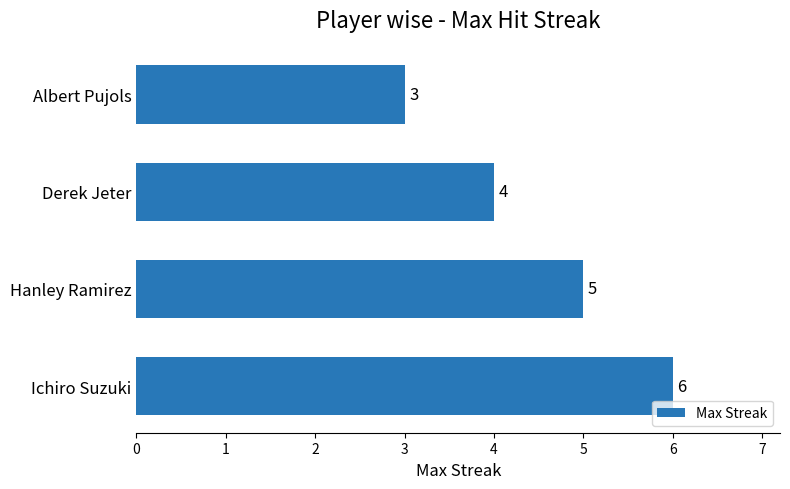

Is it true that the value at Hanley Ramirez is 7?

False